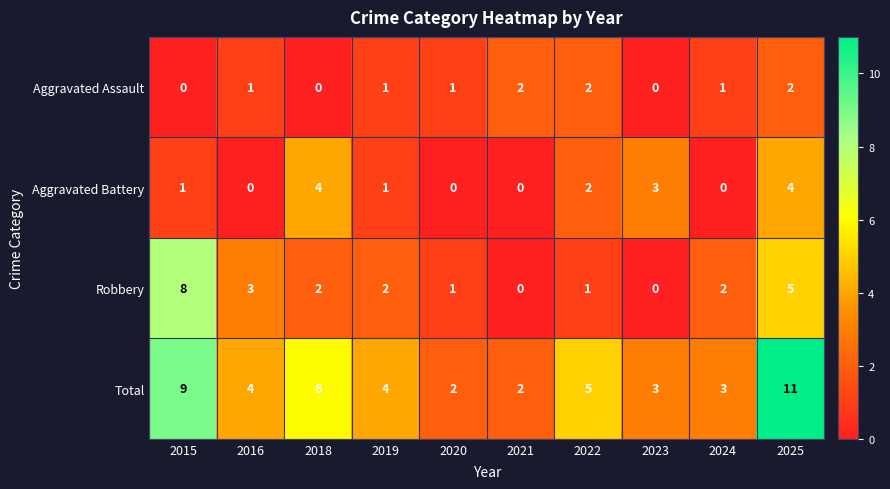

List the series in order of their peak value, lowest first.

Aggravated Assault, Aggravated Battery, Robbery, Total